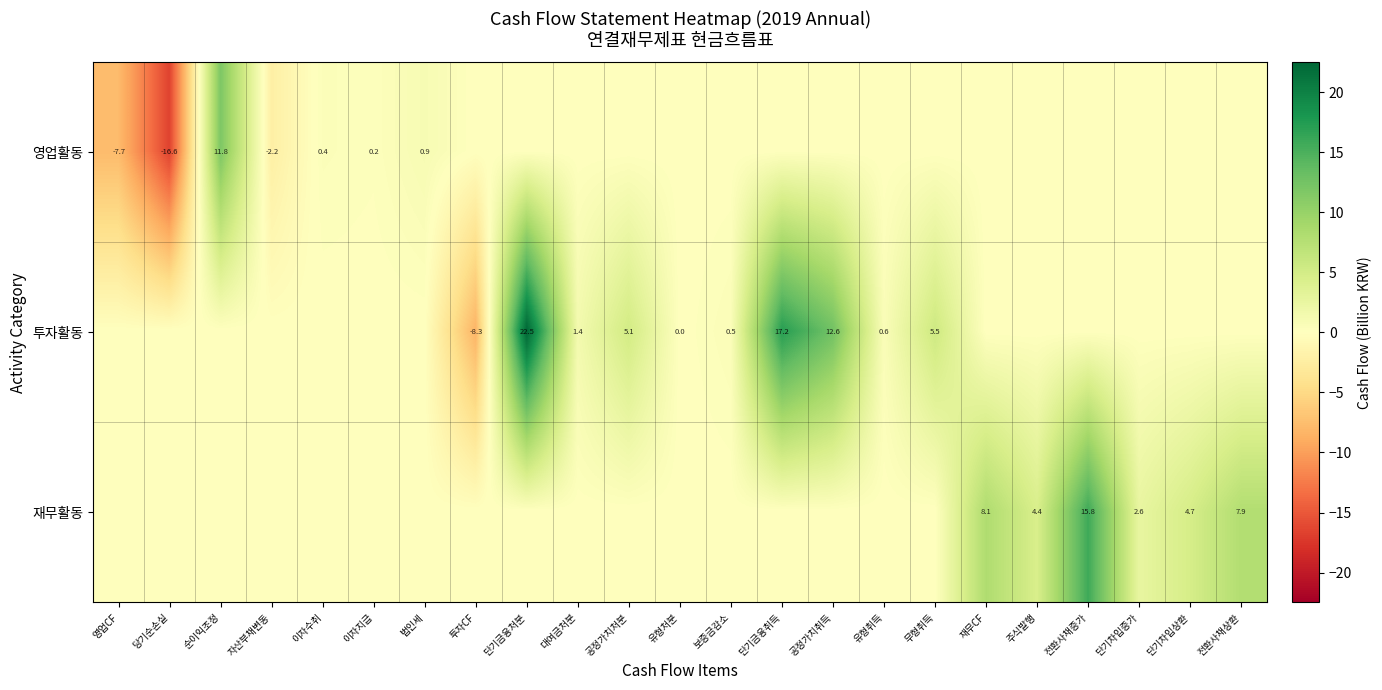

What is the total value across all series at 이자지급?

0.2